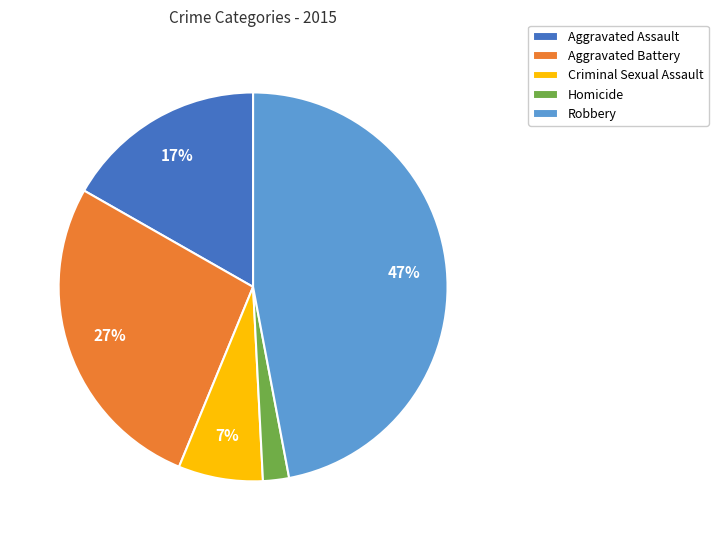

Approximately how many times larger is the value at Robbery compared to Aggravated Battery?

1.7